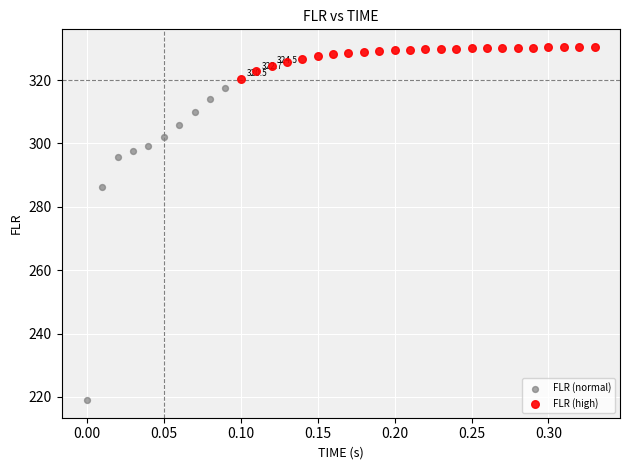

Which series has the widest spread of Y values?

FLR (normal)